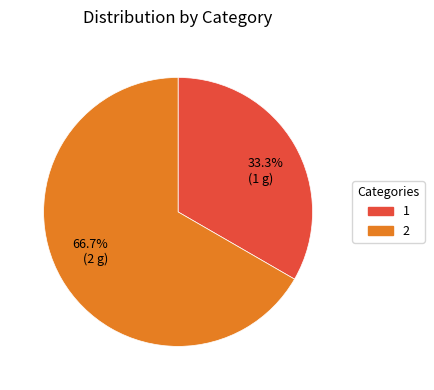

Is there any slice that represents more than half of the pie?

Yes